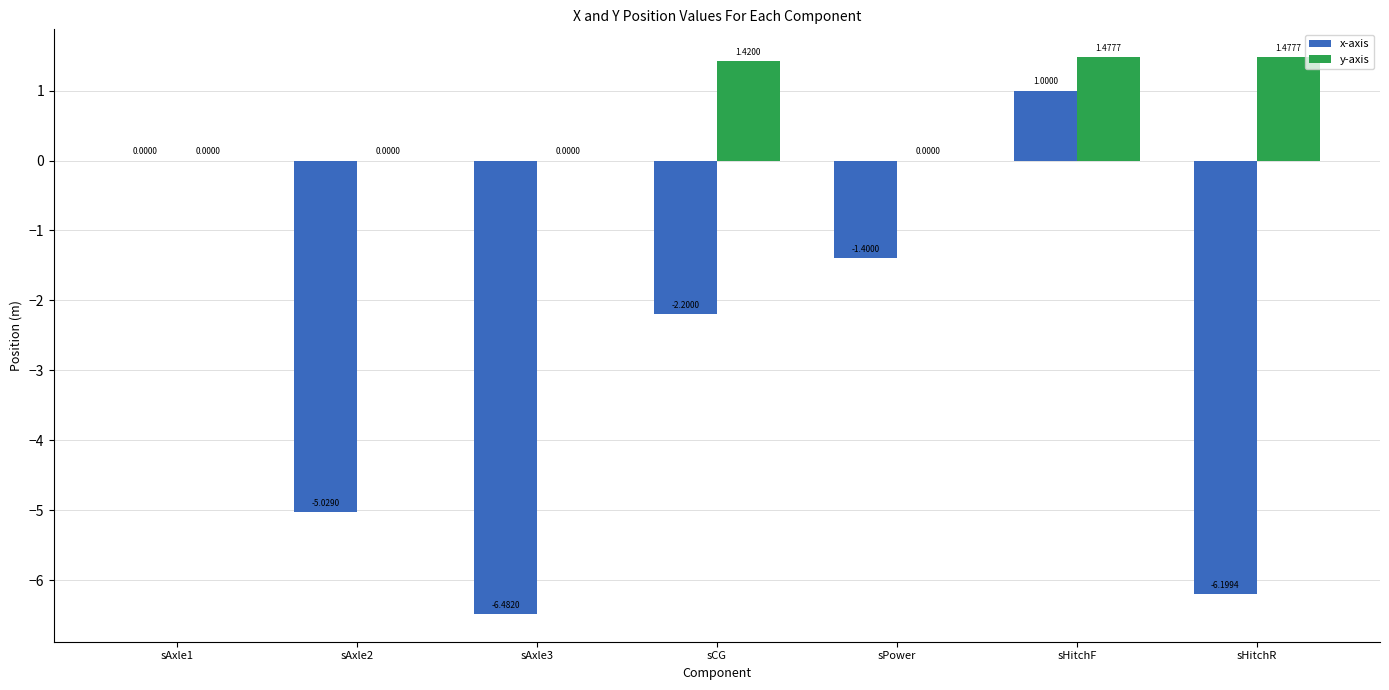

Where does the x-axis series first go above -2?

sAxle1